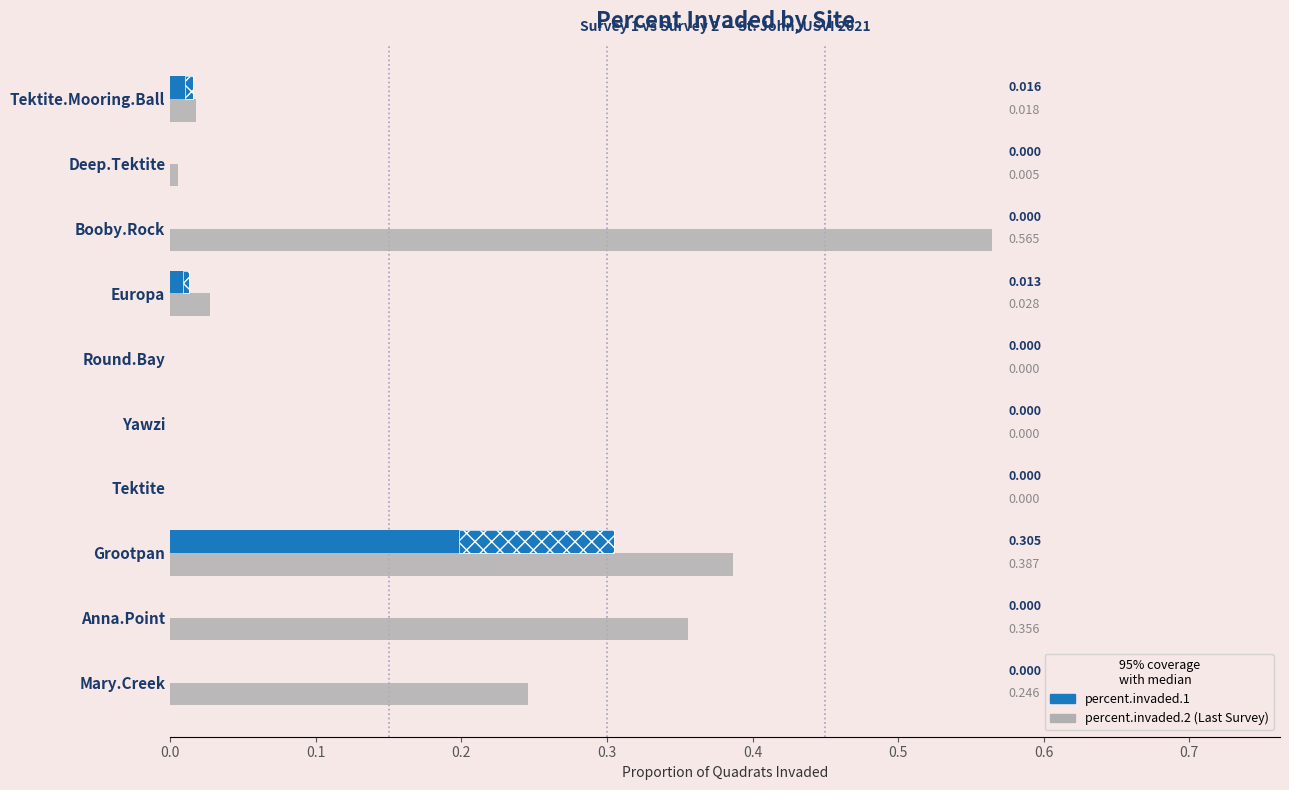

What is the value of the percent.invaded.2 bar at the 3rd from the left?

0.4